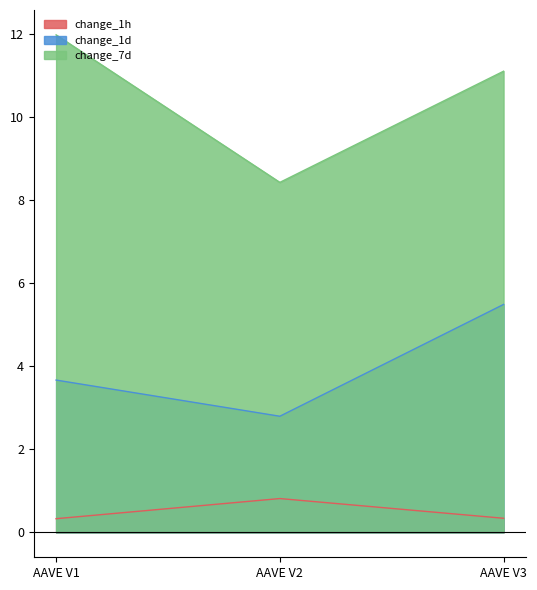

At which category is the sum across all series the highest?

AAVE V3